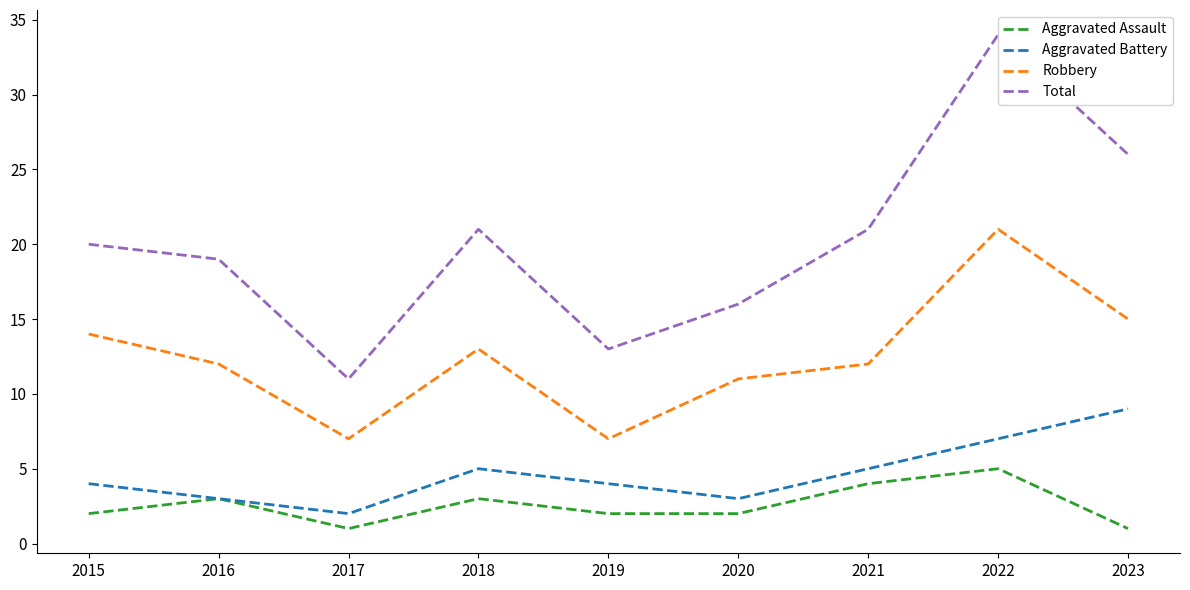

Where is the first local minimum for Aggravated Assault?

2017